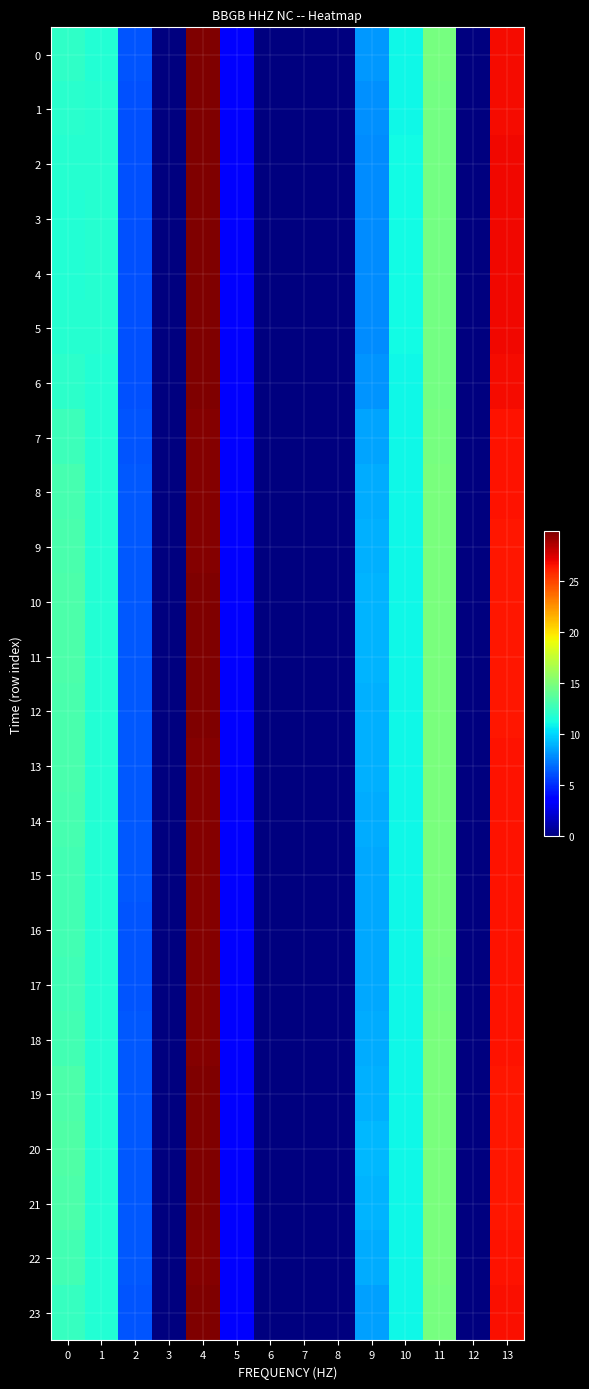

Reading left to right, list all the values displayed in this chart.

0: 0=12.2	1=11.8	2=6.2	3=0.0	4=29.8	5=3.7	6=0.0	7=0.0	8=0.0	9=8.2	10=11.1	11=14.7	12=0.0	13=26.8
1: 0=12.0	1=11.8	2=6.2	3=0.0	4=29.9	5=3.7	6=0.0	7=0.0	8=0.0	9=8.0	10=11.1	11=14.7	12=0.0	13=26.8
2: 0=11.8	1=11.8	2=6.1	3=0.0	4=29.9	5=3.7	6=0.0	7=0.0	8=0.0	9=7.9	10=11.1	11=14.7	12=0.0	13=26.9
3: 0=11.8	1=11.8	2=6.1	3=0.0	4=29.9	5=3.7	6=0.0	7=0.0	8=0.0	9=7.9	10=11.1	11=14.7	12=0.0	13=26.9
4: 0=11.8	1=11.8	2=6.1	3=0.0	4=29.9	5=3.7	6=0.0	7=0.0	8=0.0	9=7.9	10=11.1	11=14.7	12=0.0	13=26.9
5: 0=11.8	1=11.8	2=6.1	3=0.0	4=29.9	5=3.7	6=0.0	7=0.0	8=0.0	9=7.9	10=11.1	11=14.7	12=0.0	13=26.9
6: 0=12.1	1=11.8	2=6.2	3=0.0	4=29.8	5=3.7	6=0.0	7=0.0	8=0.0	9=8.1	10=11.1	11=14.7	12=0.0	13=26.8
7: 0=12.6	1=11.8	2=6.3	3=0.0	4=29.8	5=3.7	6=0.0	7=0.0	8=0.0	9=8.6	10=11.1	11=14.8	12=0.0	13=26.6
8: 0=13.0	1=11.7	2=6.3	3=0.0	4=29.8	5=3.7	6=0.0	7=0.0	8=0.0	9=8.8	10=11.1	11=14.9	12=0.0	13=26.6
9: 0=13.2	1=11.7	2=6.4	3=0.0	4=29.8	5=3.7	6=0.0	7=0.0	8=0.0	9=9.0	10=11.1	11=14.9	12=0.0	13=26.5
10: 0=13.3	1=11.7	2=6.4	3=0.0	4=29.8	5=3.7	6=0.0	7=0.0	8=0.0	9=9.0	10=11.1	11=14.9	12=0.0	13=26.5
11: 0=13.3	1=11.7	2=6.4	3=0.0	4=29.8	5=3.7	6=0.0	7=0.0	8=0.0	9=9.0	10=11.1	11=14.9	12=0.0	13=26.5
12: 0=13.2	1=11.7	2=6.4	3=0.0	4=29.8	5=3.7	6=0.0	7=0.0	8=0.0	9=9.0	10=11.1	11=14.9	12=0.0	13=26.5
13: 0=13.2	1=11.7	2=6.4	3=0.0	4=29.8	5=3.7	6=0.0	7=0.0	8=0.0	9=9.0	10=11.1	11=14.9	12=0.0	13=26.5
14: 0=13.0	1=11.7	2=6.3	3=0.0	4=29.8	5=3.7	6=0.0	7=0.0	8=0.0	9=8.8	10=11.1	11=14.9	12=0.0	13=26.6
15: 0=12.9	1=11.7	2=6.3	3=0.0	4=29.8	5=3.7	6=0.0	7=0.0	8=0.0	9=8.8	10=11.1	11=14.9	12=0.0	13=26.6
16: 0=12.9	1=11.7	2=6.3	3=0.0	4=29.8	5=3.7	6=0.0	7=0.0	8=0.0	9=8.7	10=11.1	11=14.8	12=0.0	13=26.6
17: 0=12.8	1=11.7	2=6.3	3=0.0	4=29.8	5=3.7	6=0.0	7=0.0	8=0.0	9=8.7	10=11.1	11=14.8	12=0.0	13=26.6
18: 0=12.9	1=11.7	2=6.3	3=0.0	4=29.8	5=3.7	6=0.0	7=0.0	8=0.0	9=8.8	10=11.1	11=14.9	12=0.0	13=26.6
19: 0=13.2	1=11.7	2=6.4	3=0.0	4=29.8	5=3.7	6=0.0	7=0.0	8=0.0	9=9.0	10=11.1	11=14.9	12=0.0	13=26.5
20: 0=13.4	1=11.7	2=6.4	3=0.0	4=29.8	5=3.7	6=0.0	7=0.0	8=0.0	9=9.1	10=11.1	11=15.0	12=0.0	13=26.5
21: 0=13.3	1=11.7	2=6.4	3=0.0	4=29.8	5=3.7	6=0.0	7=0.0	8=0.0	9=9.1	10=11.1	11=14.9	12=0.0	13=26.5
22: 0=12.9	1=11.7	2=6.3	3=0.0	4=29.8	5=3.7	6=0.0	7=0.0	8=0.0	9=8.8	10=11.1	11=14.9	12=0.0	13=26.6
23: 0=12.5	1=11.8	2=6.3	3=0.0	4=29.8	5=3.7	6=0.0	7=0.0	8=0.0	9=8.4	10=11.1	11=14.8	12=0.0	13=26.7